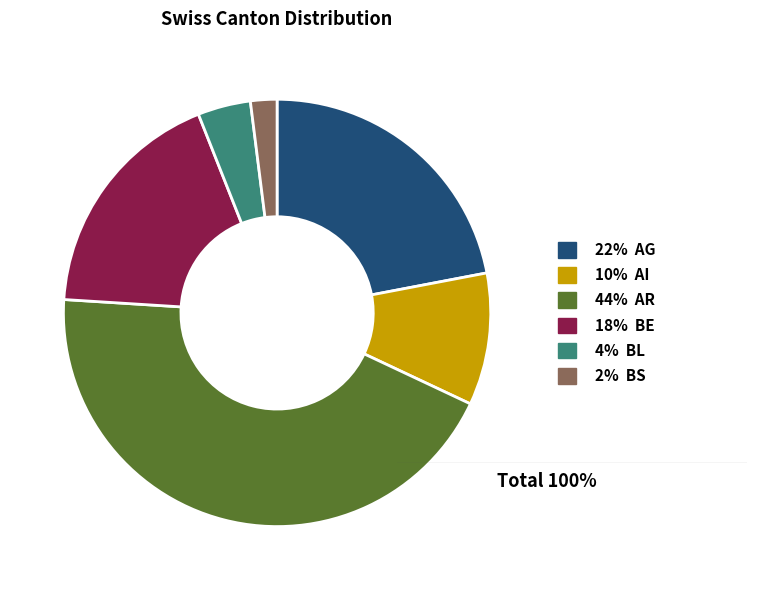

How many slices are in this pie chart?

6